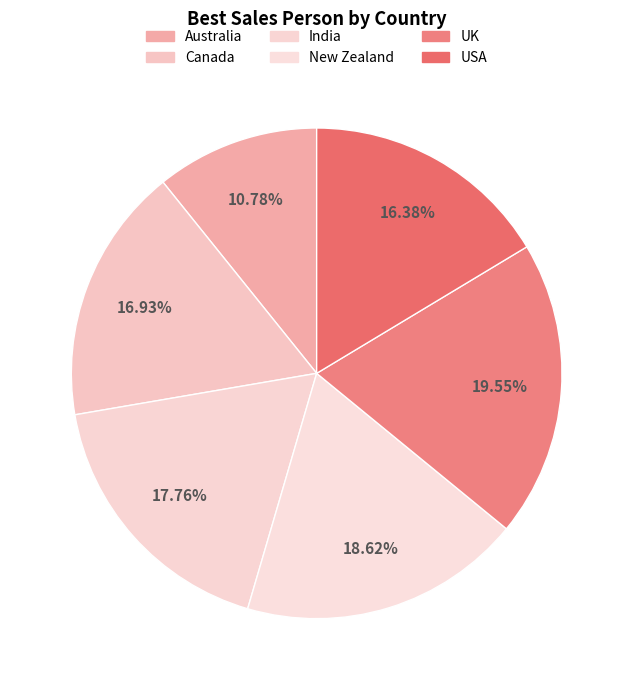

True or false: New Zealand accounts for 25% of the total.

False